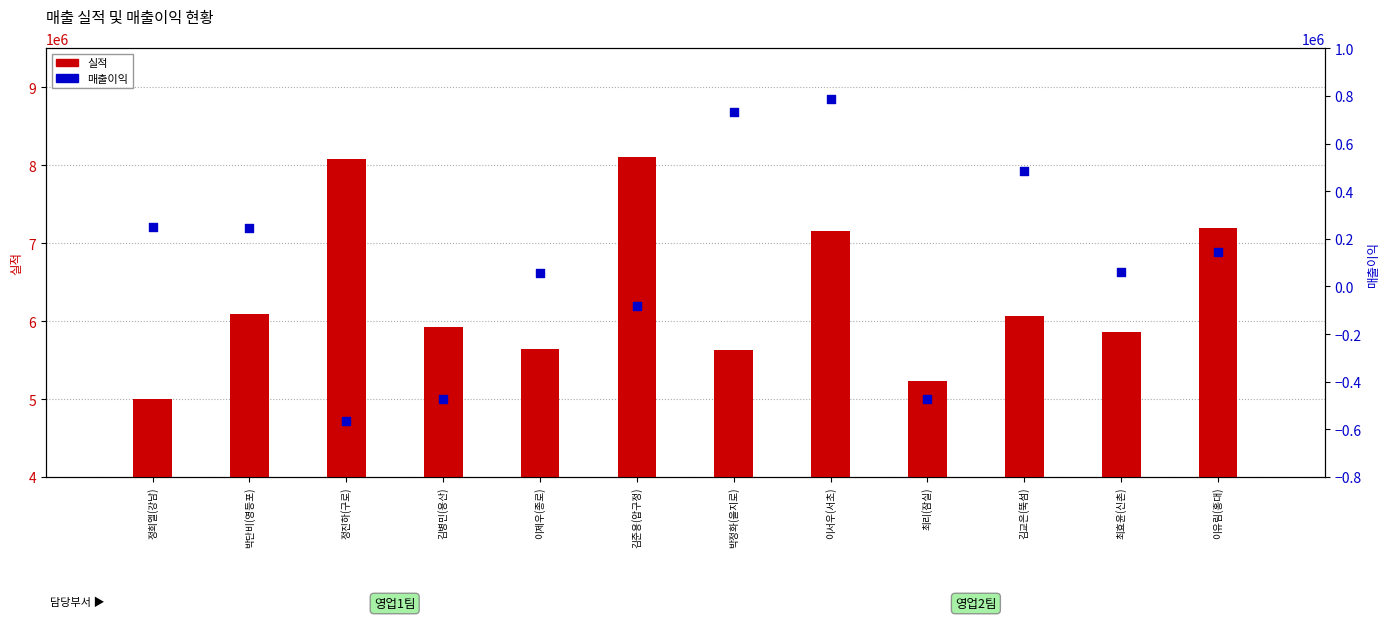

Which series reaches the maximum Y coordinate?

실적